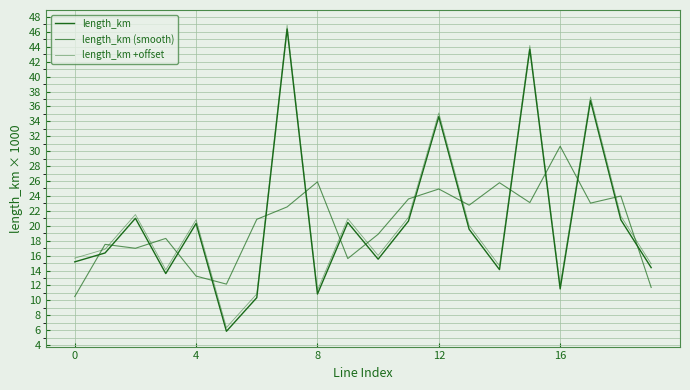

Which category has the highest value across all series?

7